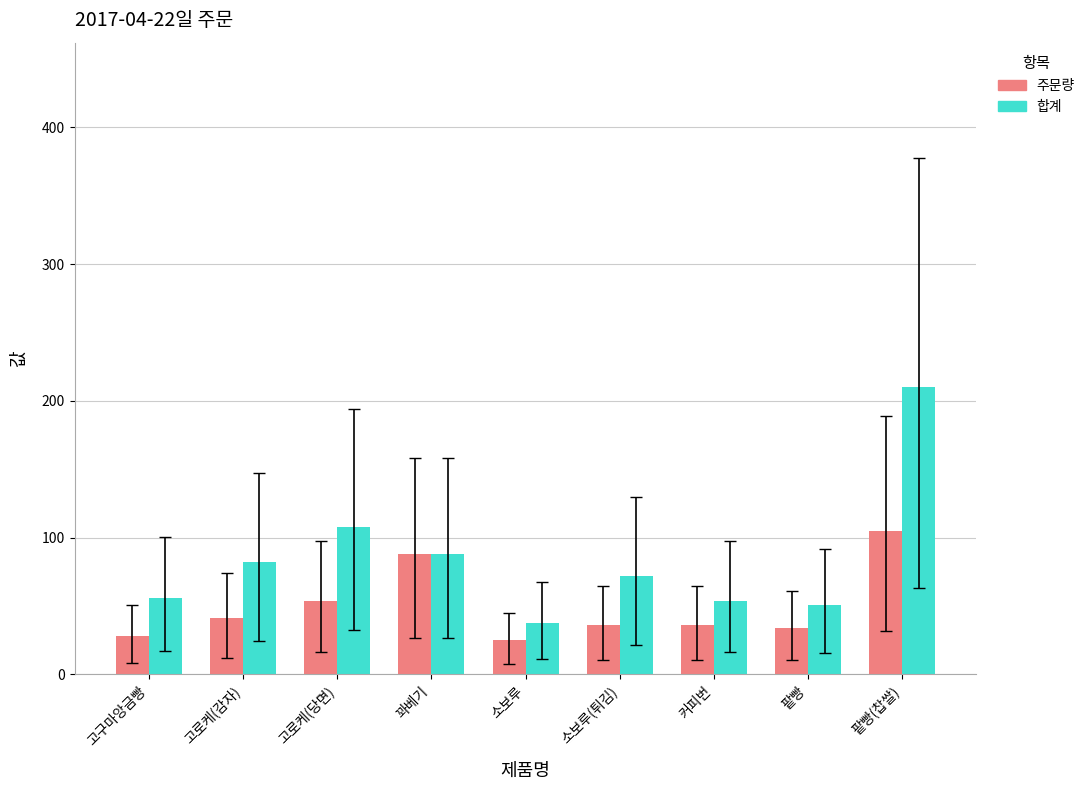

What are all the series names shown in the legend?

주문량, 합계